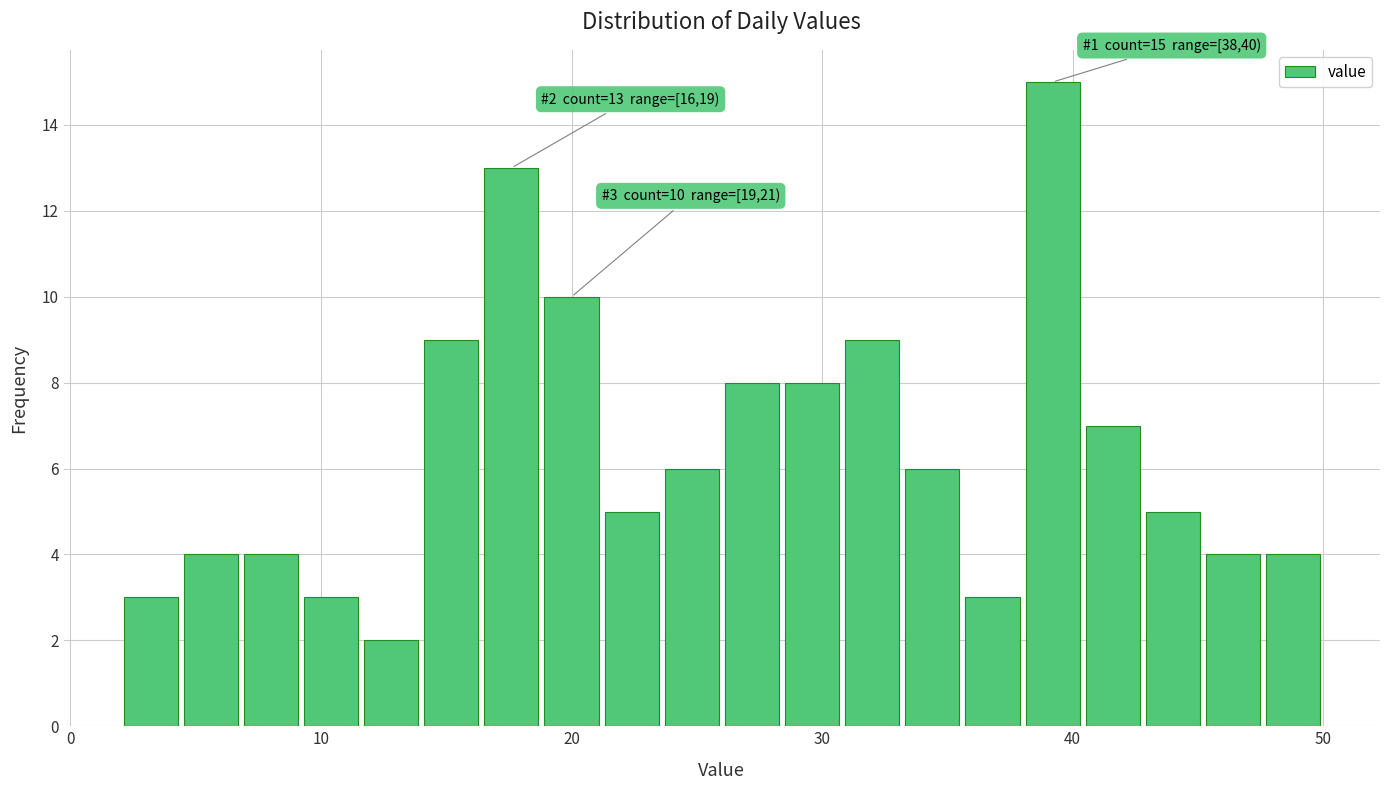

Around what value on the x-axis is the tallest bar? Give the approximate position of its centre, as read against the axis.

39